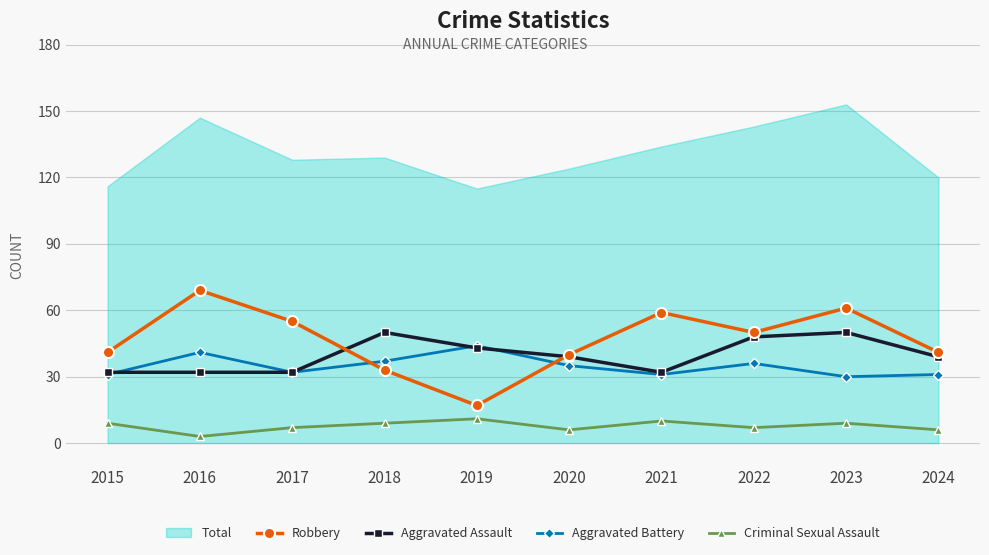

True or false: Aggravated Battery and Criminal Sexual Assault intersect in this chart.

False